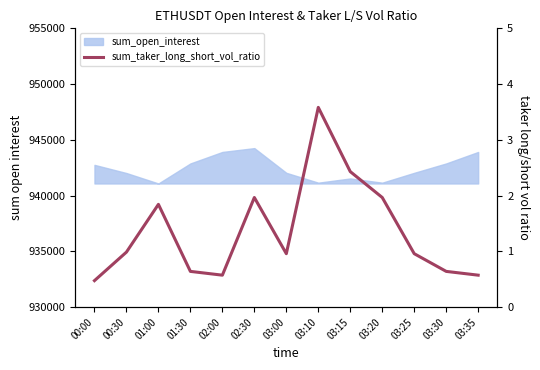

List the labels in order of value, smallest first.

00:00, 02:00, 03:35, 01:30, 03:30, 03:00, 03:25, 00:30, 01:00, 02:30, 03:20, 03:15, 03:10